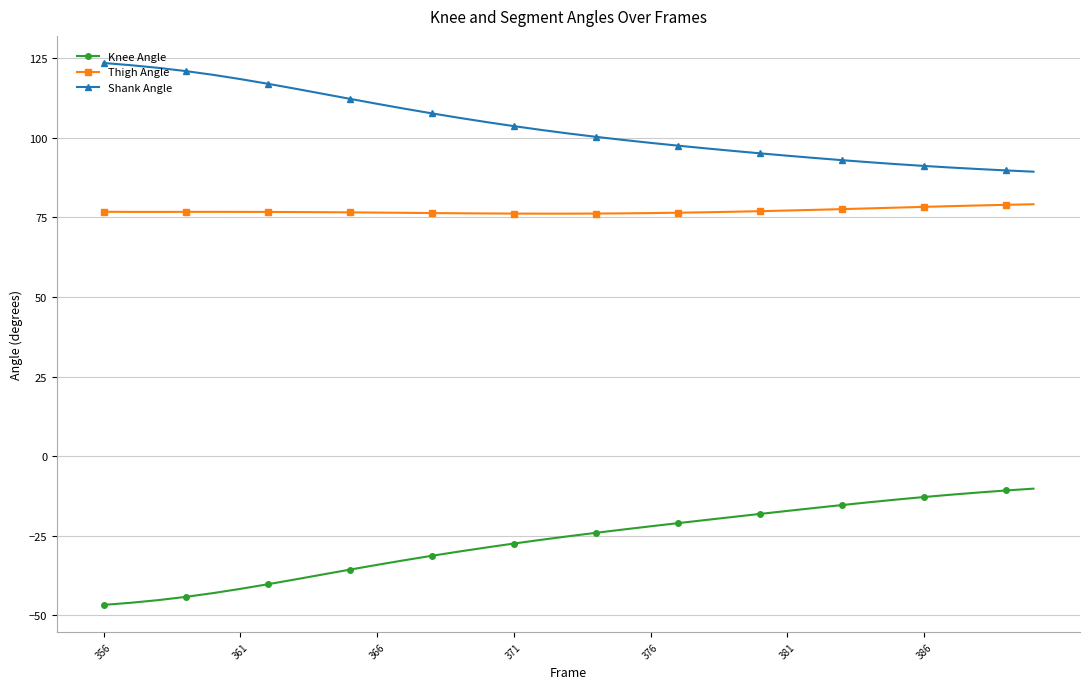

Is this an area chart (filled region under the line)?

No